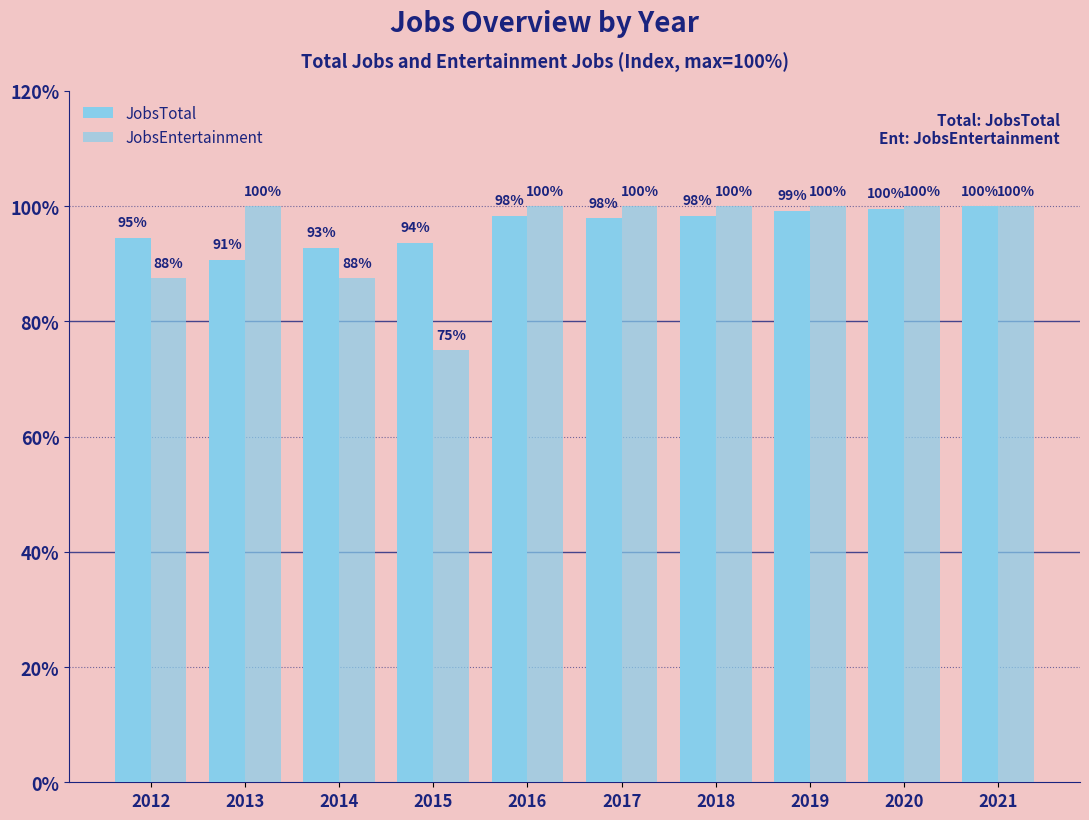

What is the value of the JobsEntertainment bar at the 3rd from the left?

87.5